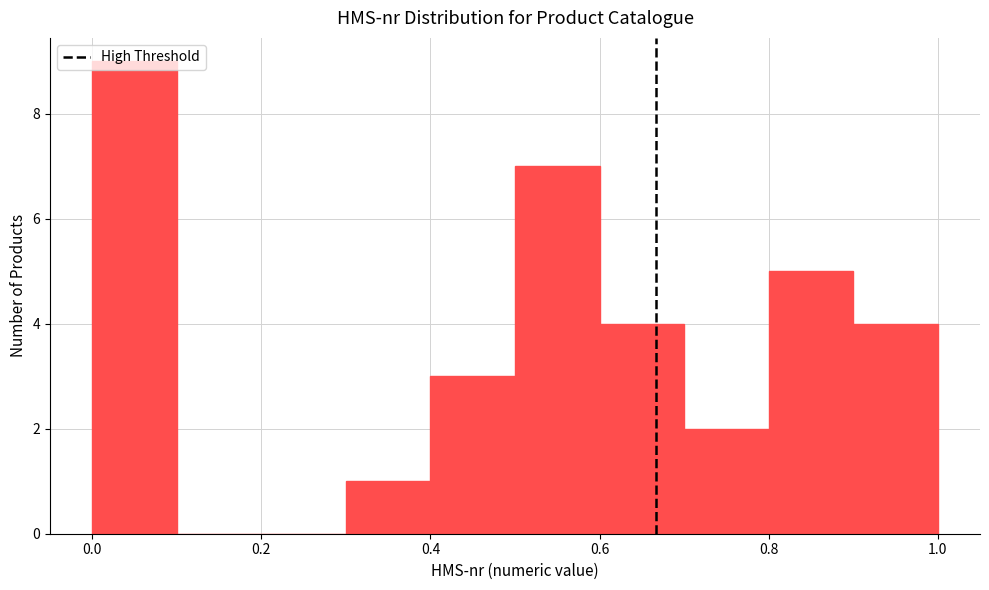

Reading left to right, transcribe this chart: for each bar, give the range it covers on the x-axis and its height. The values are not printed on the chart, so give them approximately, as read against the axis.

0.0 to 0.1: 9
0.1 to 0.2: 0
0.2 to 0.3: 0
0.3 to 0.4: 1
0.4 to 0.5: 3
0.5 to 0.6: 7
0.6 to 0.7: 4
0.7 to 0.8: 2
0.8 to 0.9: 5
0.9 to 1.0: 4